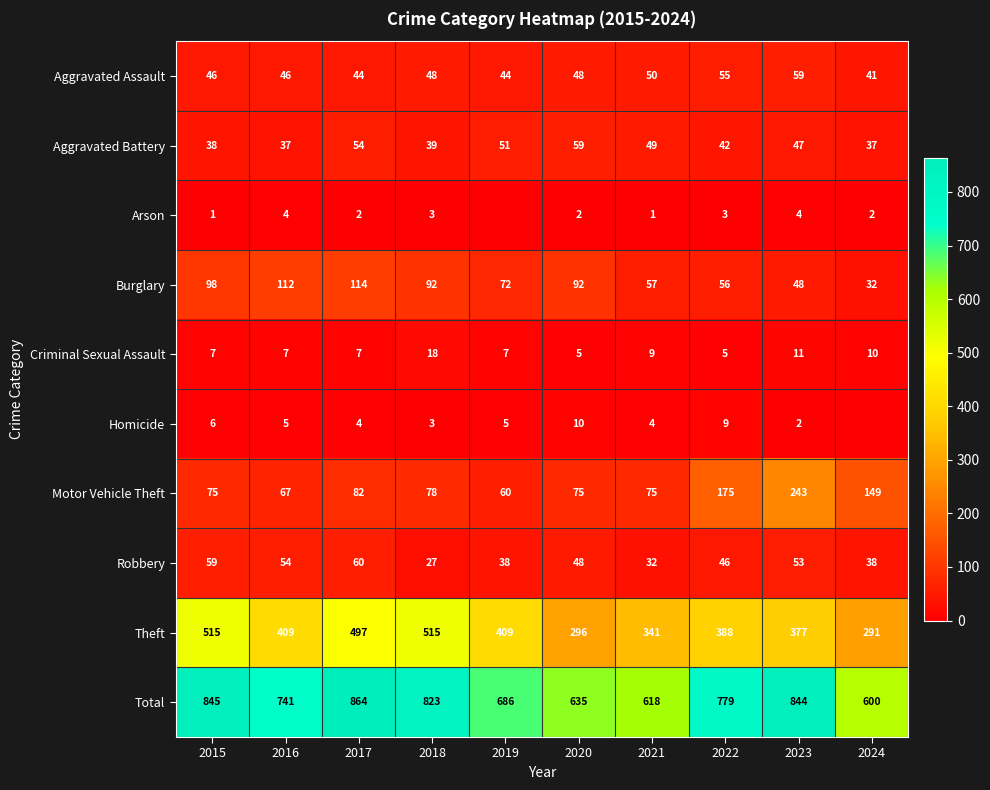

What is the sum of all Burglary values?

773